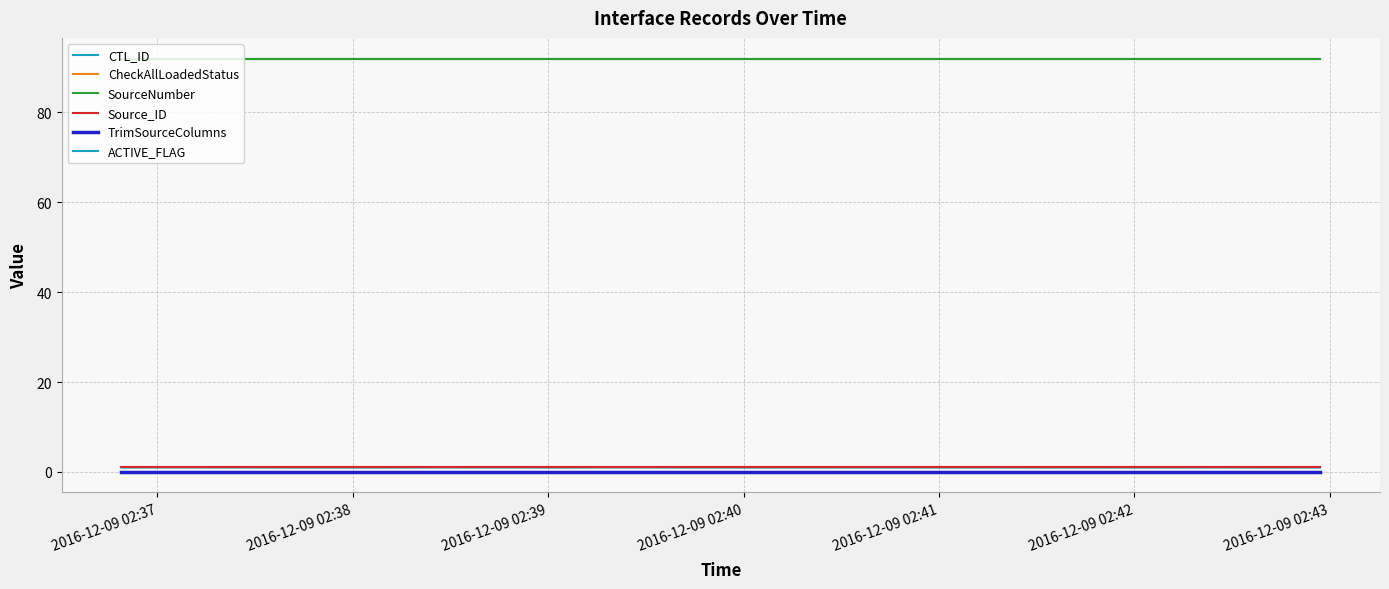

What is the sum of all CTL_ID values?

2575.2